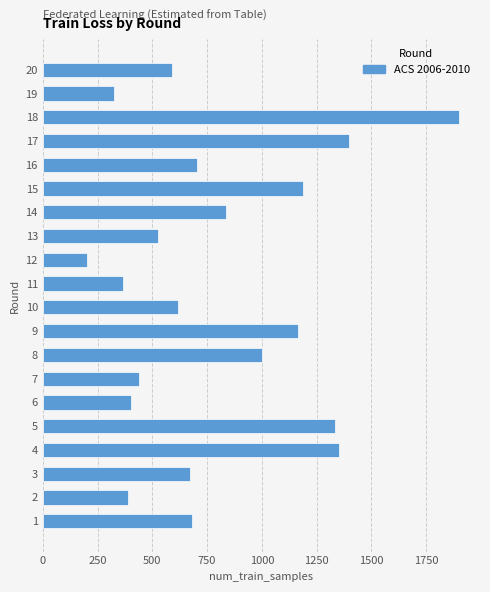

What is the difference between the maximum and minimum values?

1697